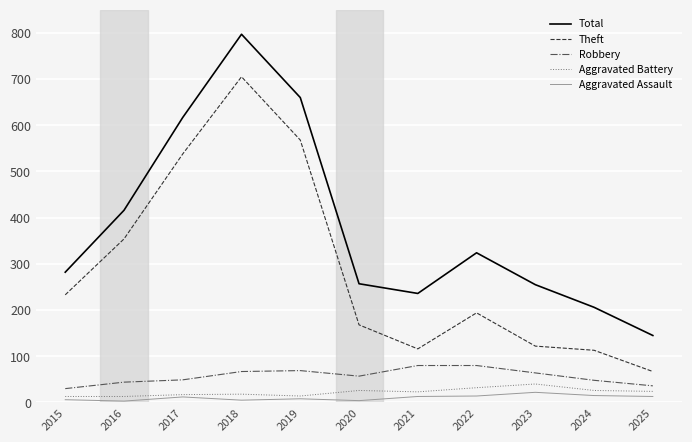

What is the spread (max minus min) of values at 2019?

652